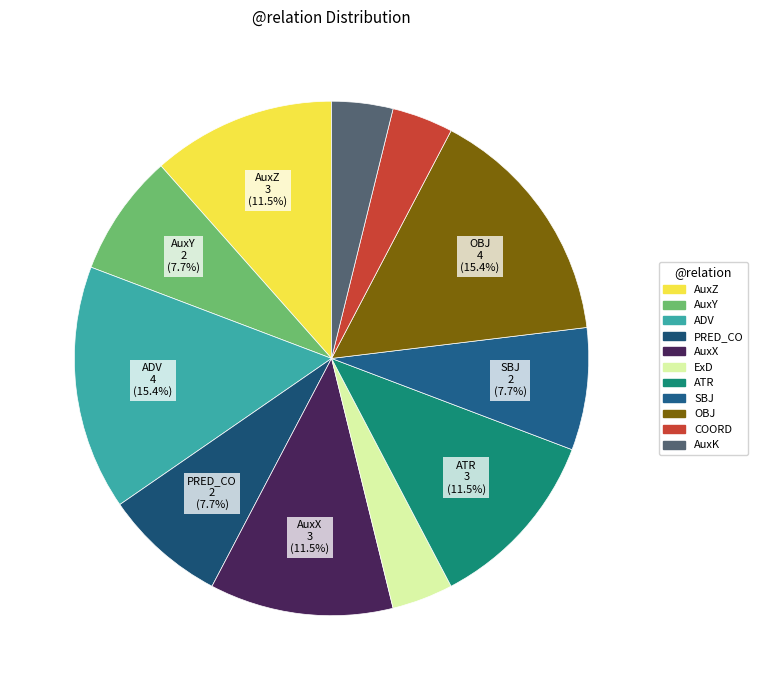

How many segments does this pie chart have?

11